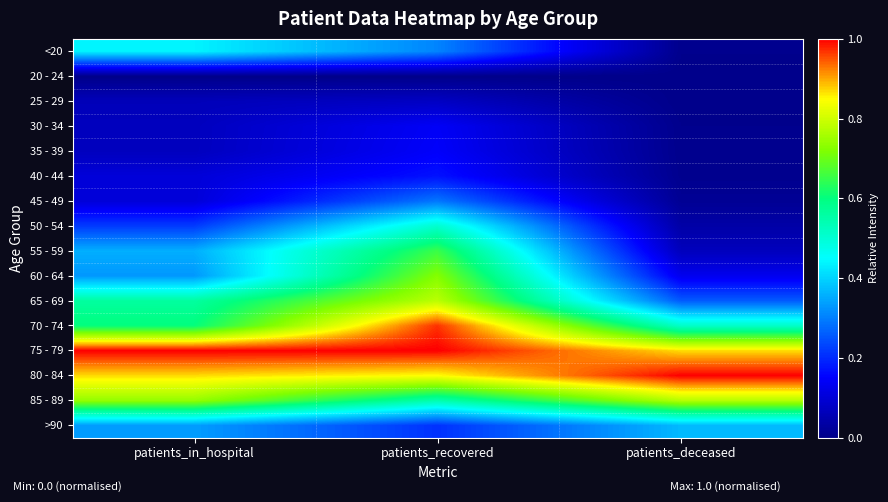

Reading left to right, what are all the values shown in this chart?

<20: patients_in_hospital=0.4	patients_recovered=0.3	patients_deceased=0.0
20 - 24: patients_in_hospital=0.0	patients_recovered=0.0	patients_deceased=0.0
25 - 29: patients_in_hospital=0.1	patients_recovered=0.1	patients_deceased=0.0
30 - 34: patients_in_hospital=0.1	patients_recovered=0.1	patients_deceased=0.0
35 - 39: patients_in_hospital=0.1	patients_recovered=0.1	patients_deceased=0.0
40 - 44: patients_in_hospital=0.1	patients_recovered=0.2	patients_deceased=0.0
45 - 49: patients_in_hospital=0.1	patients_recovered=0.3	patients_deceased=0.0
50 - 54: patients_in_hospital=0.2	patients_recovered=0.5	patients_deceased=0.0
55 - 59: patients_in_hospital=0.4	patients_recovered=0.7	patients_deceased=0.1
60 - 64: patients_in_hospital=0.3	patients_recovered=0.7	patients_deceased=0.1
65 - 69: patients_in_hospital=0.6	patients_recovered=0.8	patients_deceased=0.3
70 - 74: patients_in_hospital=0.6	patients_recovered=1.0	patients_deceased=0.5
75 - 79: patients_in_hospital=1.0	patients_recovered=1.0	patients_deceased=0.9
80 - 84: patients_in_hospital=0.9	patients_recovered=0.8	patients_deceased=1.0
85 - 89: patients_in_hospital=0.7	patients_recovered=0.5	patients_deceased=0.8
>90: patients_in_hospital=0.3	patients_recovered=0.2	patients_deceased=0.4